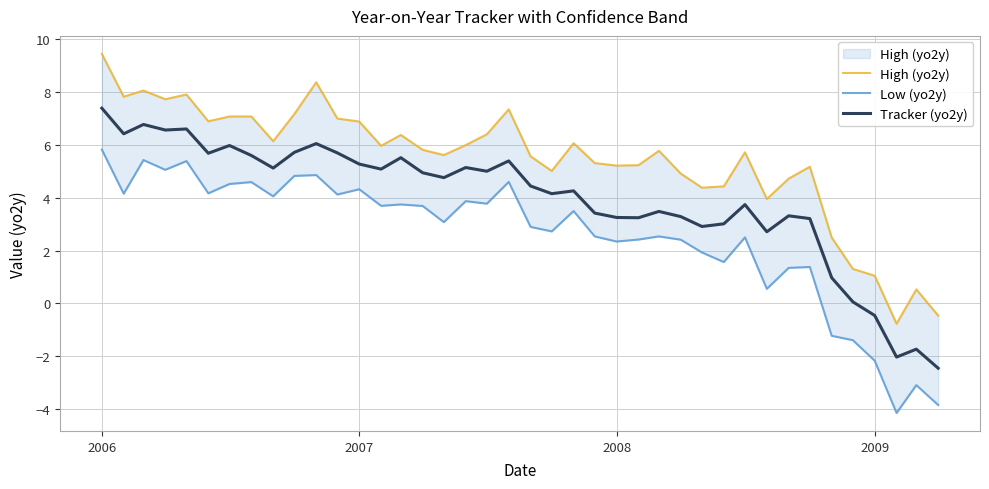

What is the highest value of the Tracker (yo2y) series?

7.4